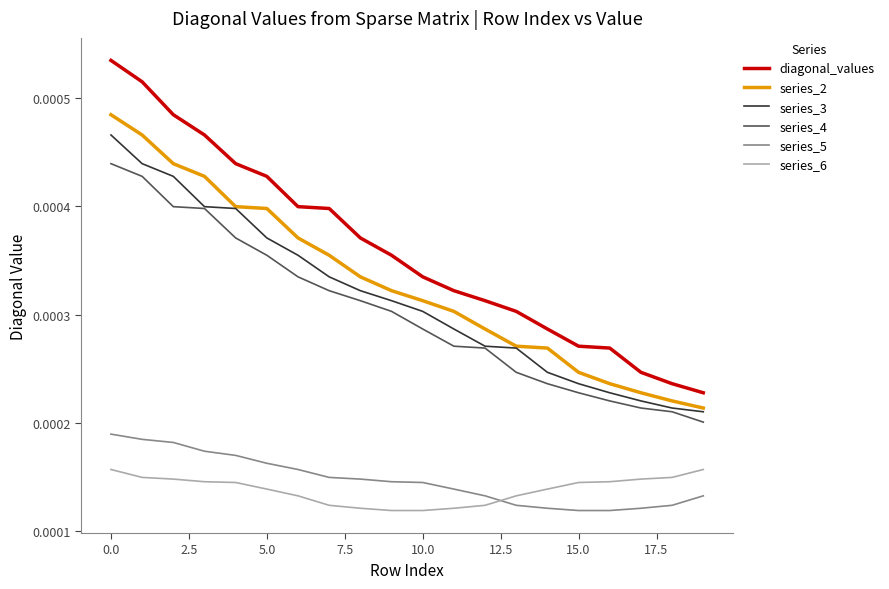

Which series has the largest range (max minus min)?

diagonal_values